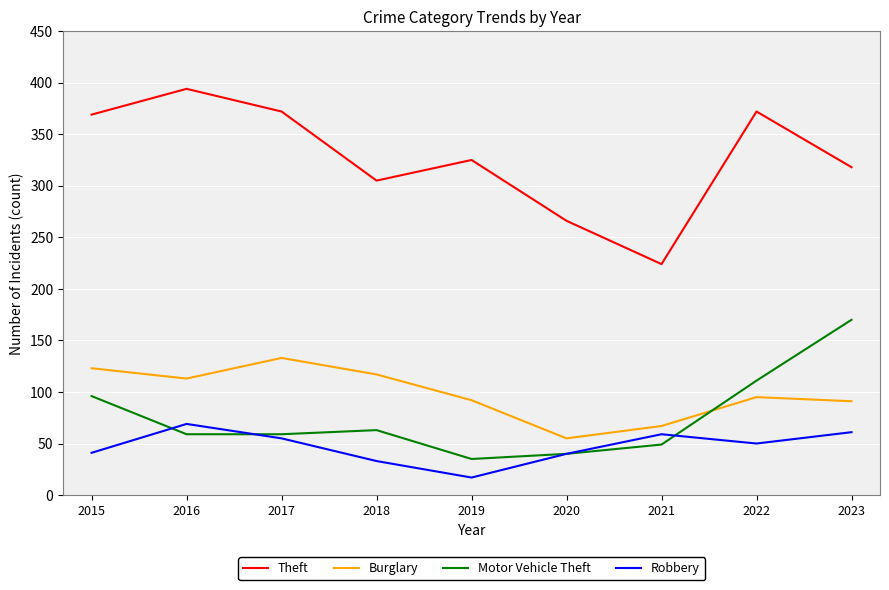

How many interior local valleys does the Robbery series have?

2